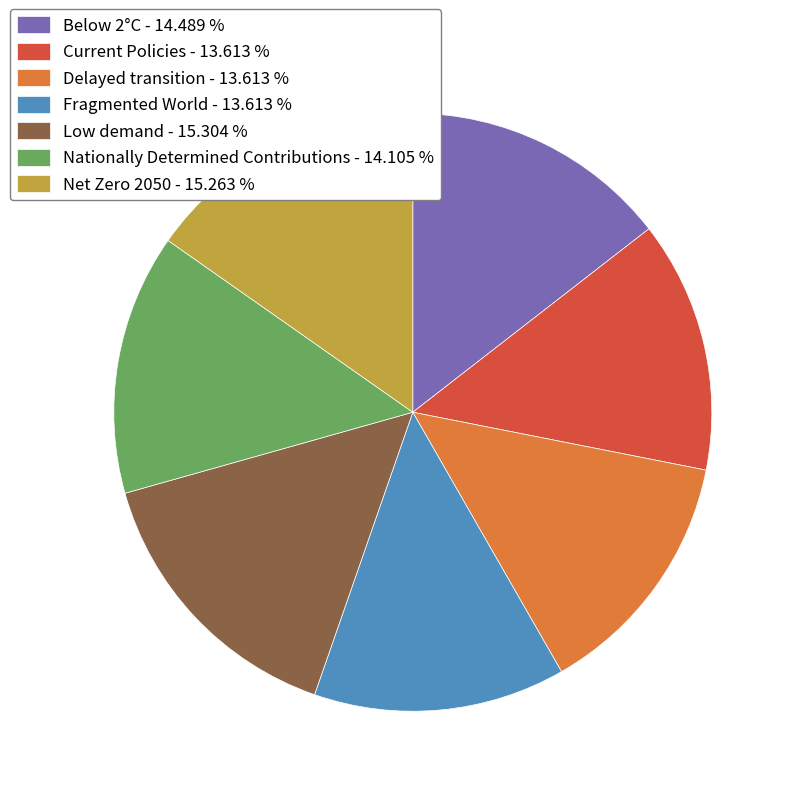

How many segments does this pie chart have?

7